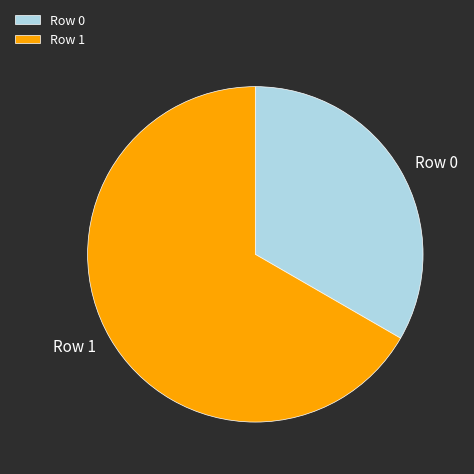

How many segments does this pie chart have?

2